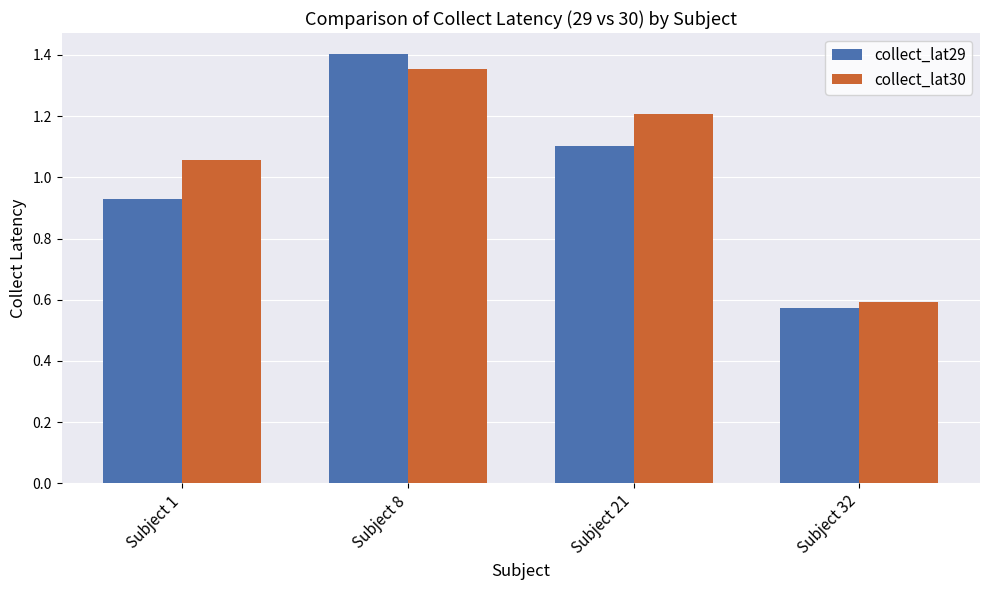

Rank the series at Subject 21 from lowest to highest value.

collect_lat29, collect_lat30